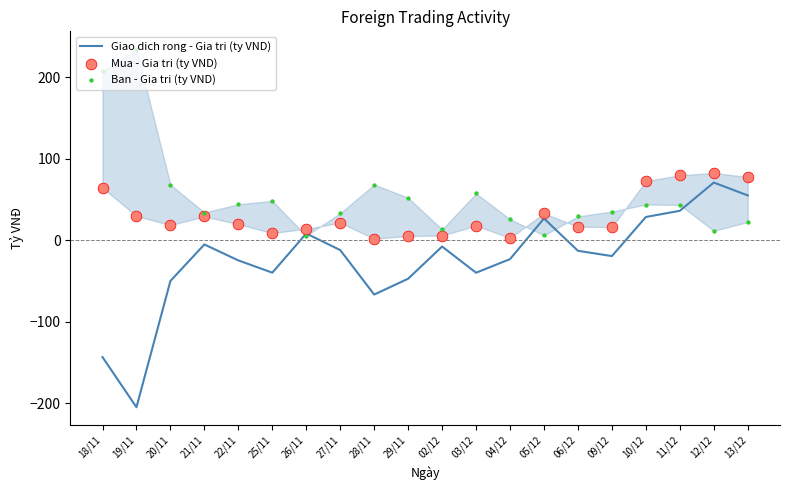

What is the total value across all series at 06/12?

33.9